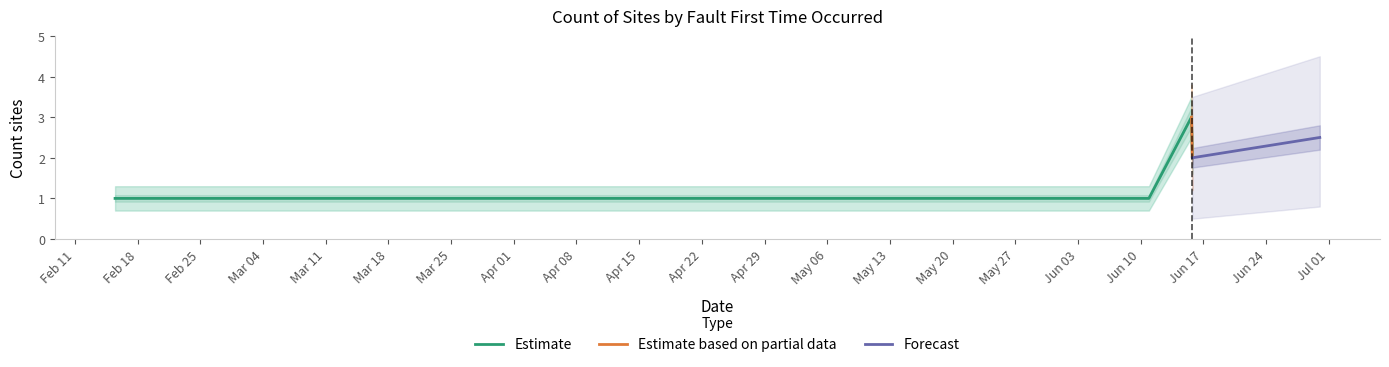

How many interior local peaks does the upper_band series have?

1